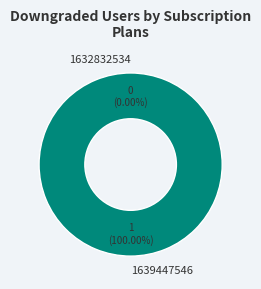

Which category accounts for the majority?

1639447546